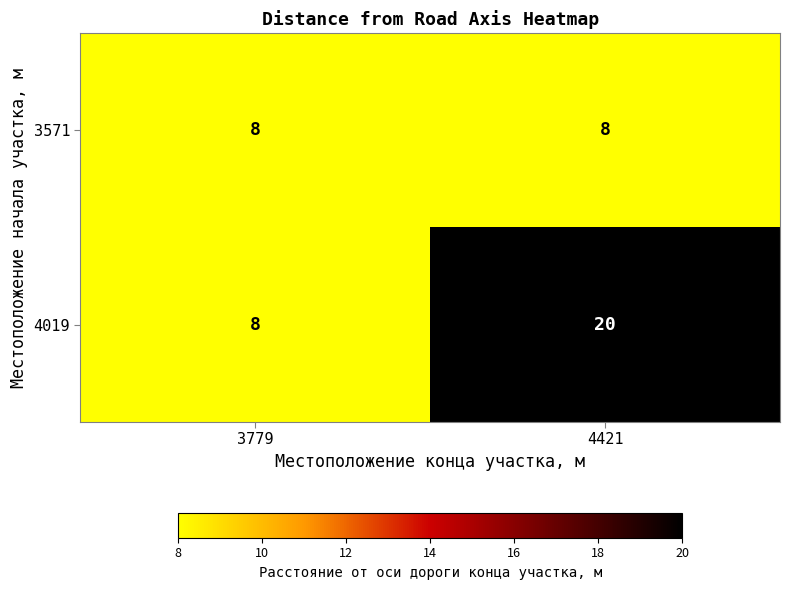

What is the sum of the 4019 values at 3779 and 4421?

28